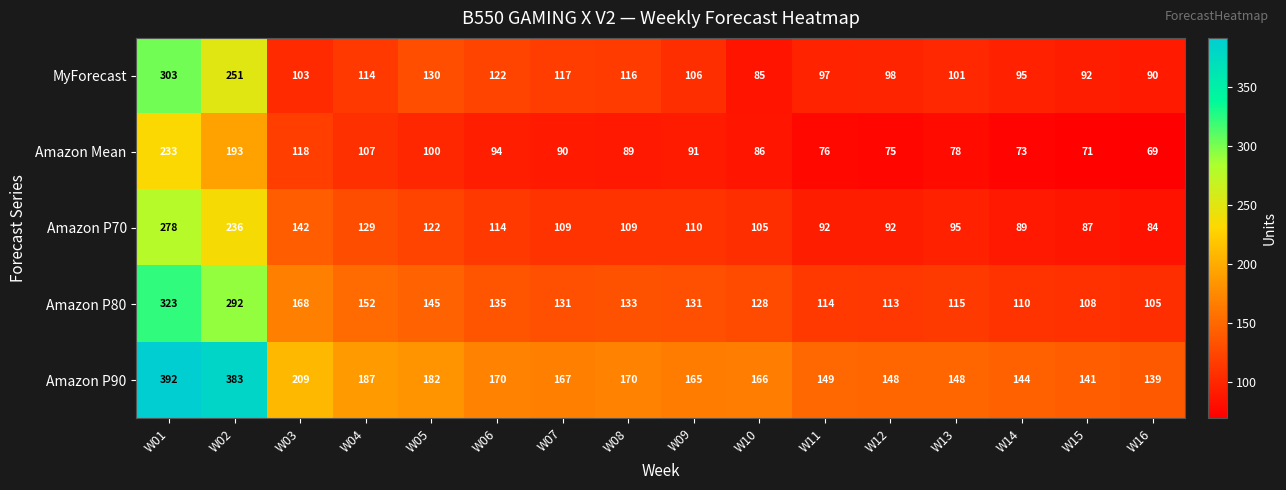

At which label does Amazon P80 first exceed 131?

W01